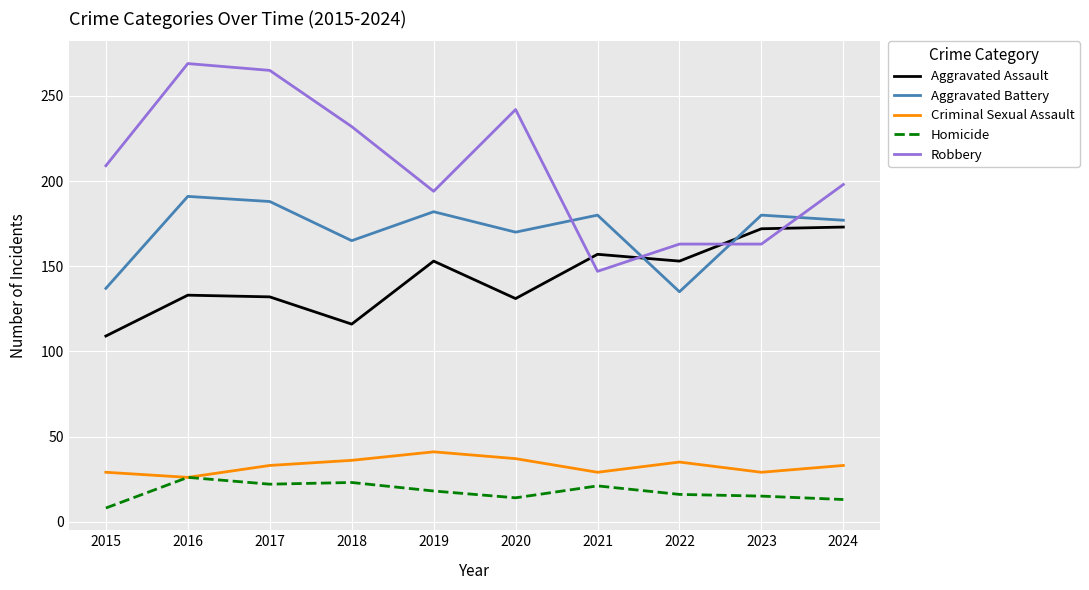

Is it true that Aggravated Assault equals 179 at 2015?

False